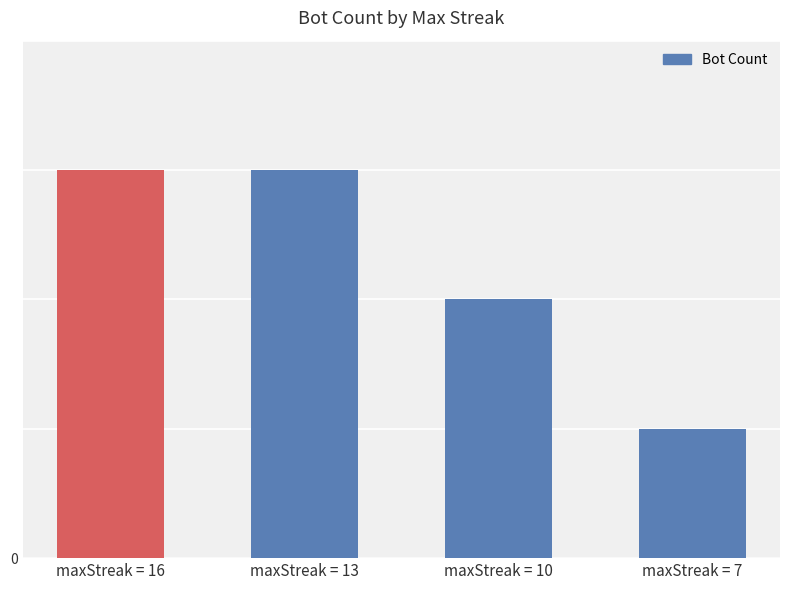

Reading left to right, extract all data points from this chart.

maxStreak = 16=30	maxStreak = 13=30	maxStreak = 10=20	maxStreak = 7=10